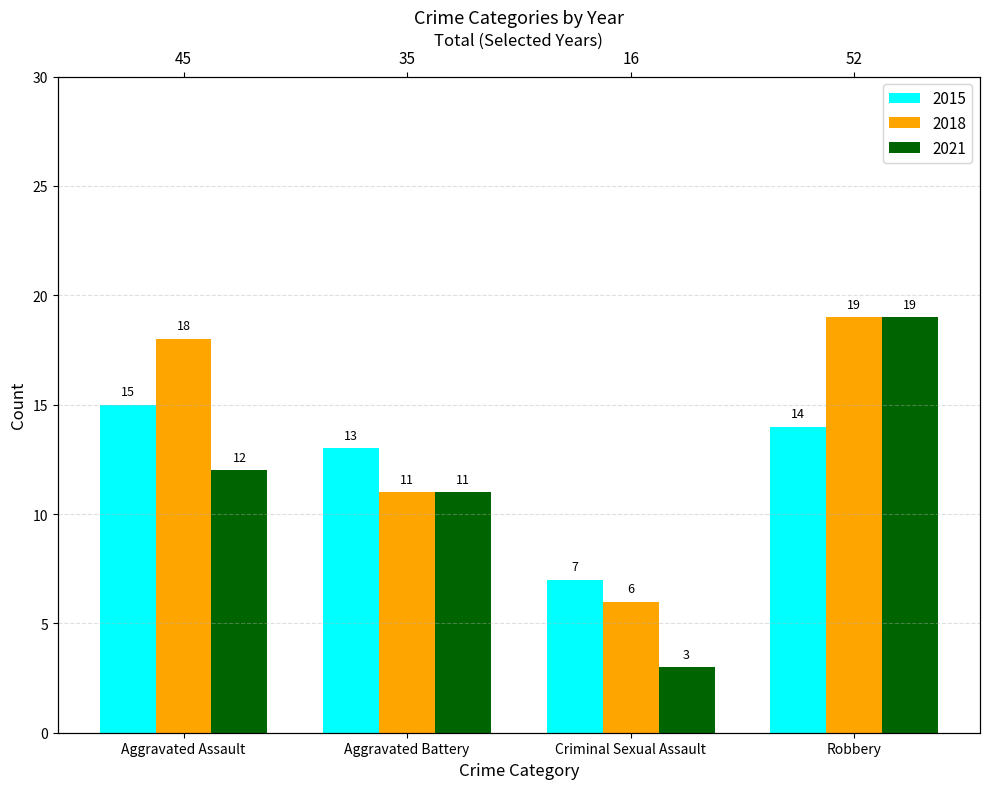

What is the difference between the 2018 values at Robbery and Aggravated Assault?

1